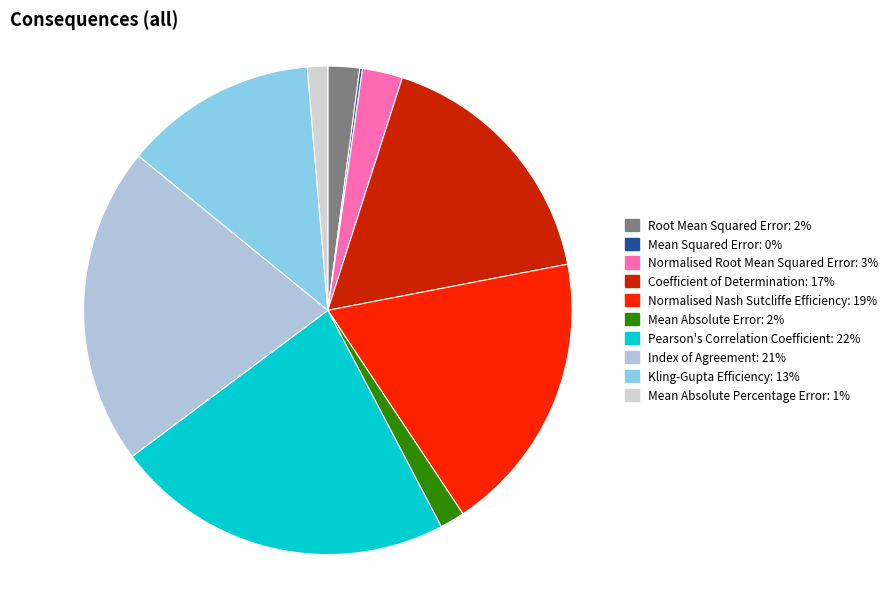

Which slice is the largest?

Pearson's Correlation Coefficient